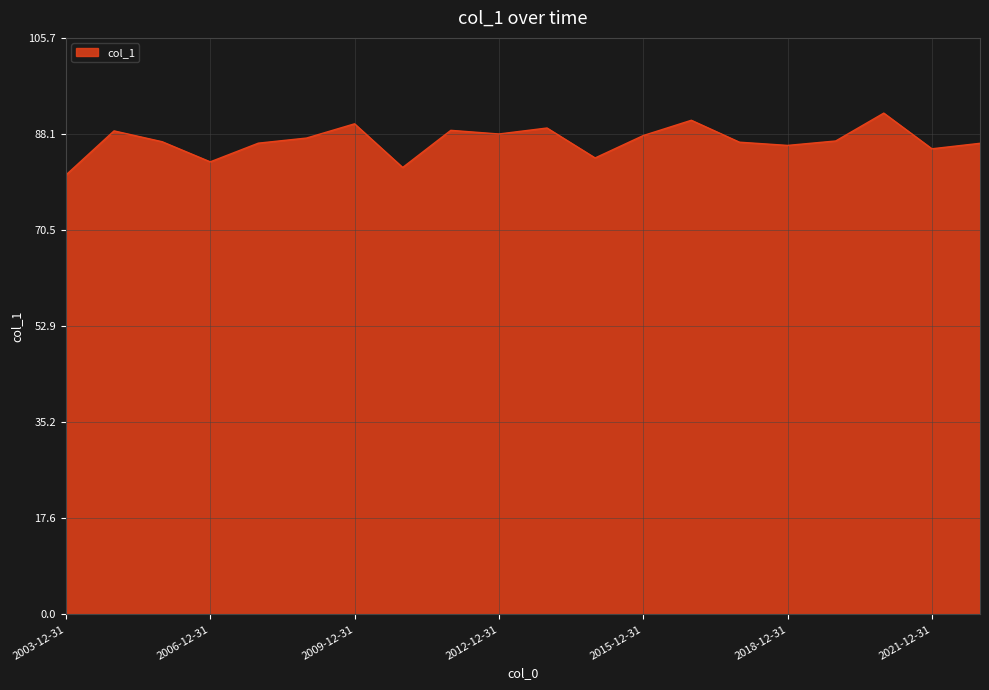

What is the sum of all values?

1736.0